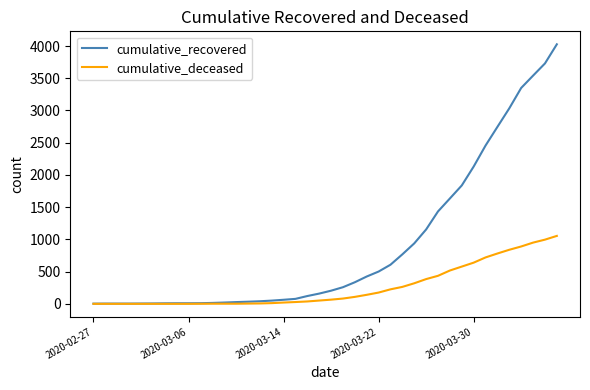

Which series has the largest total across all categories?

cumulative_recovered